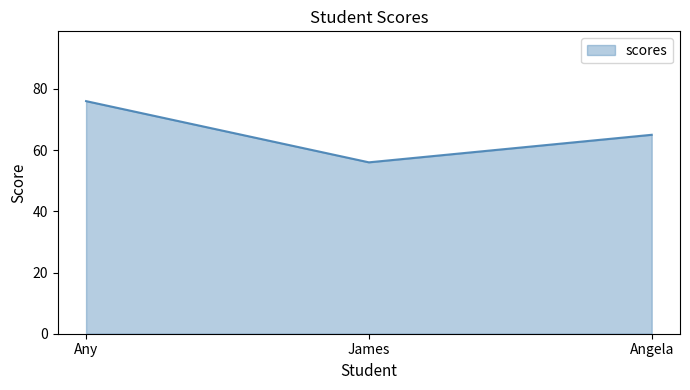

Count the values in the range 56 to 76.

3